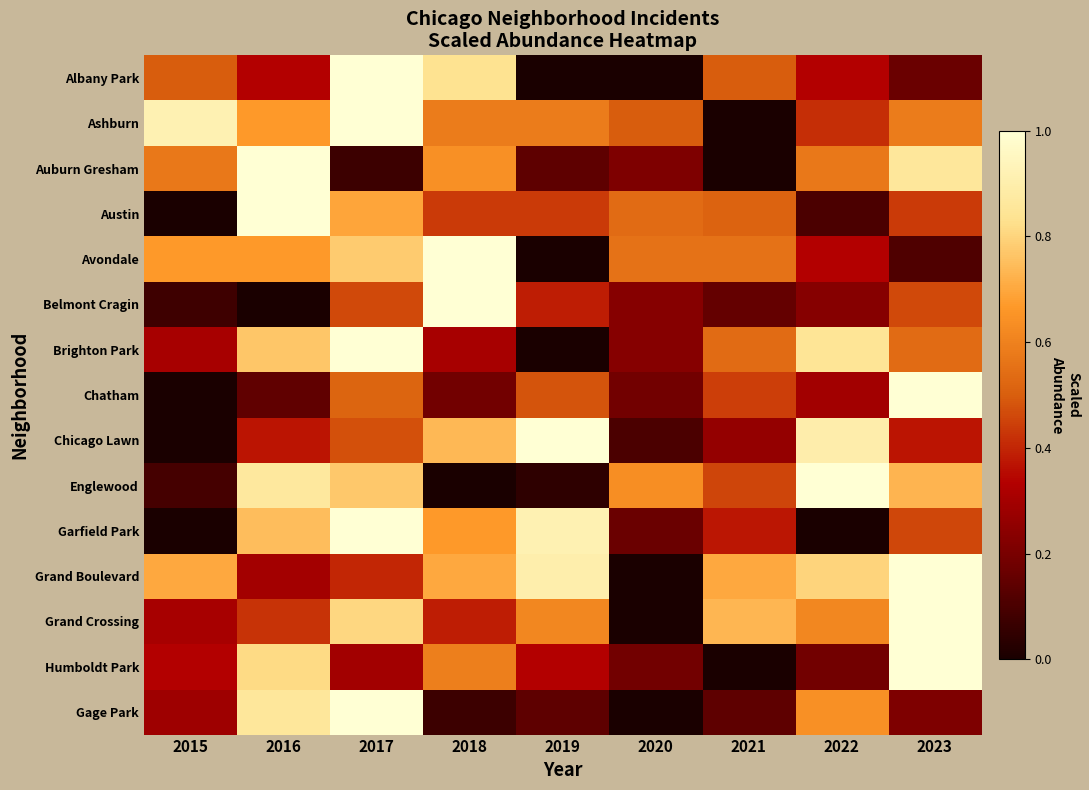

Reading left to right, list all the values displayed in this chart.

Albany Park: 2015=0.5	2016=0.3	2017=1.0	2018=0.8	2019=0.0	2020=0.0	2021=0.5	2022=0.3	2023=0.2
Ashburn: 2015=0.9	2016=0.7	2017=1.0	2018=0.6	2019=0.6	2020=0.5	2021=0.0	2022=0.4	2023=0.6
Auburn Gresham: 2015=0.6	2016=1.0	2017=0.1	2018=0.6	2019=0.1	2020=0.2	2021=0.0	2022=0.6	2023=0.9
Austin: 2015=0.0	2016=1.0	2017=0.7	2018=0.4	2019=0.4	2020=0.5	2021=0.5	2022=0.1	2023=0.4
Avondale: 2015=0.7	2016=0.7	2017=0.8	2018=1.0	2019=0.0	2020=0.6	2021=0.6	2022=0.3	2023=0.1
Belmont Cragin: 2015=0.1	2016=0.0	2017=0.5	2018=1.0	2019=0.4	2020=0.2	2021=0.2	2022=0.2	2023=0.5
Brighton Park: 2015=0.3	2016=0.8	2017=1.0	2018=0.3	2019=0.0	2020=0.2	2021=0.5	2022=0.8	2023=0.5
Chatham: 2015=0.0	2016=0.1	2017=0.5	2018=0.2	2019=0.5	2020=0.2	2021=0.4	2022=0.3	2023=1.0
Chicago Lawn: 2015=0.0	2016=0.4	2017=0.5	2018=0.7	2019=1.0	2020=0.1	2021=0.3	2022=0.9	2023=0.4
Englewood: 2015=0.1	2016=0.9	2017=0.8	2018=0.0	2019=0.0	2020=0.6	2021=0.5	2022=1.0	2023=0.7
Garfield Park: 2015=0.0	2016=0.7	2017=1.0	2018=0.7	2019=0.9	2020=0.2	2021=0.4	2022=0.0	2023=0.5
Grand Boulevard: 2015=0.7	2016=0.3	2017=0.4	2018=0.7	2019=0.9	2020=0.0	2021=0.7	2022=0.8	2023=1.0
Grand Crossing: 2015=0.3	2016=0.4	2017=0.8	2018=0.4	2019=0.6	2020=0.0	2021=0.7	2022=0.6	2023=1.0
Humboldt Park: 2015=0.3	2016=0.8	2017=0.3	2018=0.6	2019=0.3	2020=0.2	2021=0.0	2022=0.2	2023=1.0
Gage Park: 2015=0.3	2016=0.9	2017=1.0	2018=0.1	2019=0.1	2020=0.0	2021=0.1	2022=0.6	2023=0.2